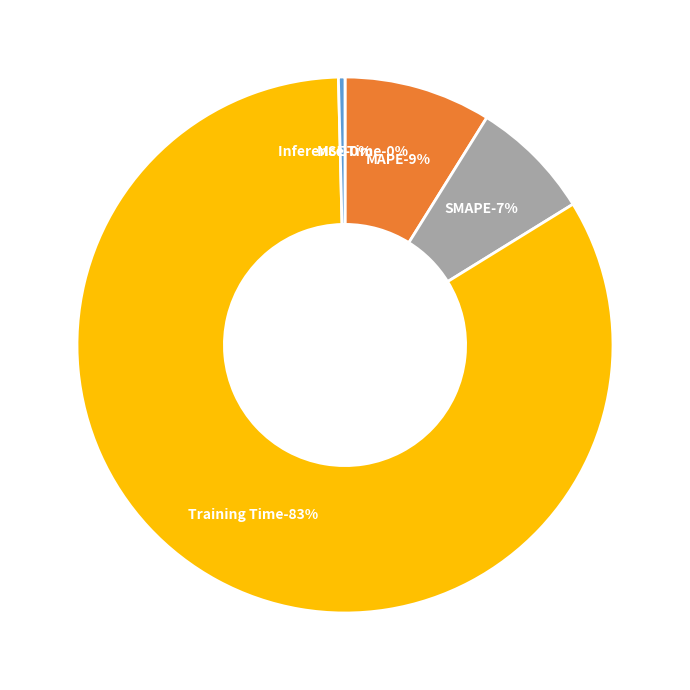

True or false: Training Time accounts for 71% of the total.

False